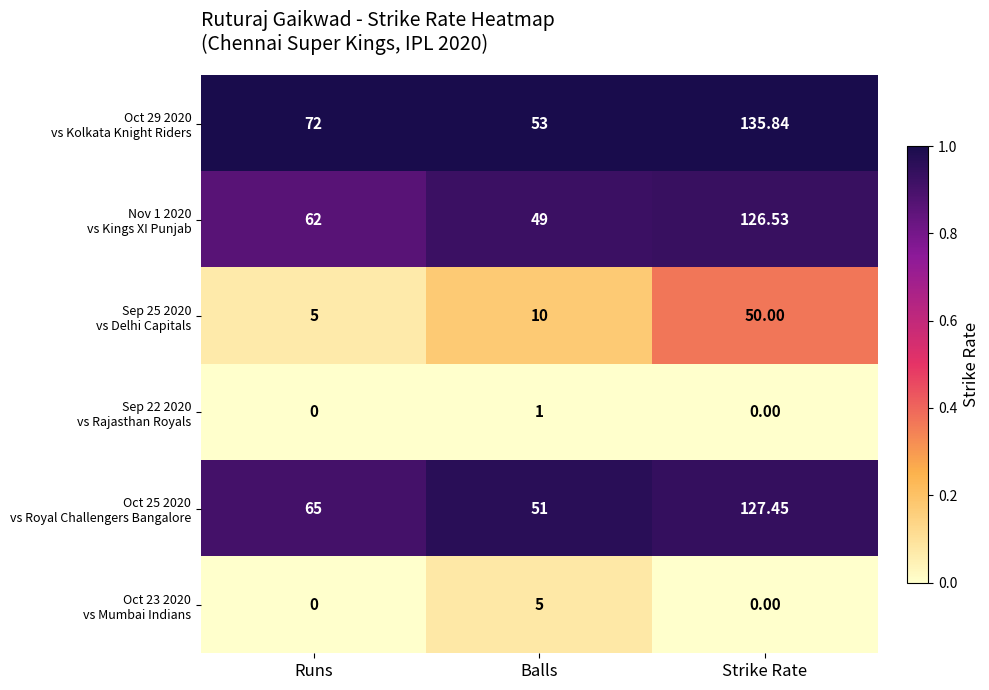

Which category has the highest value across all series?

Strike Rate